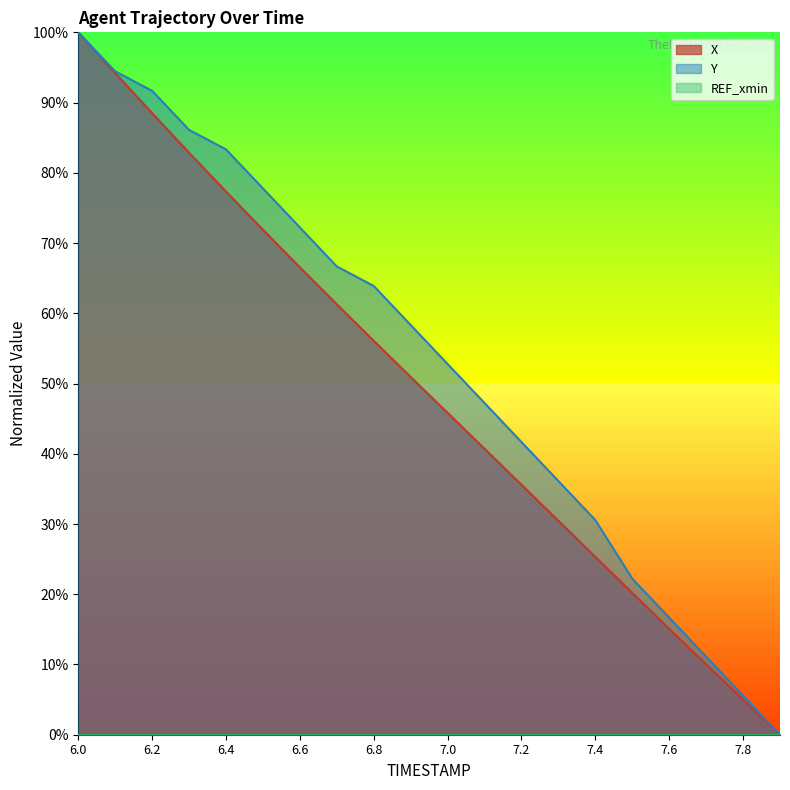

What is the label of the 13th point from the right?

6.7